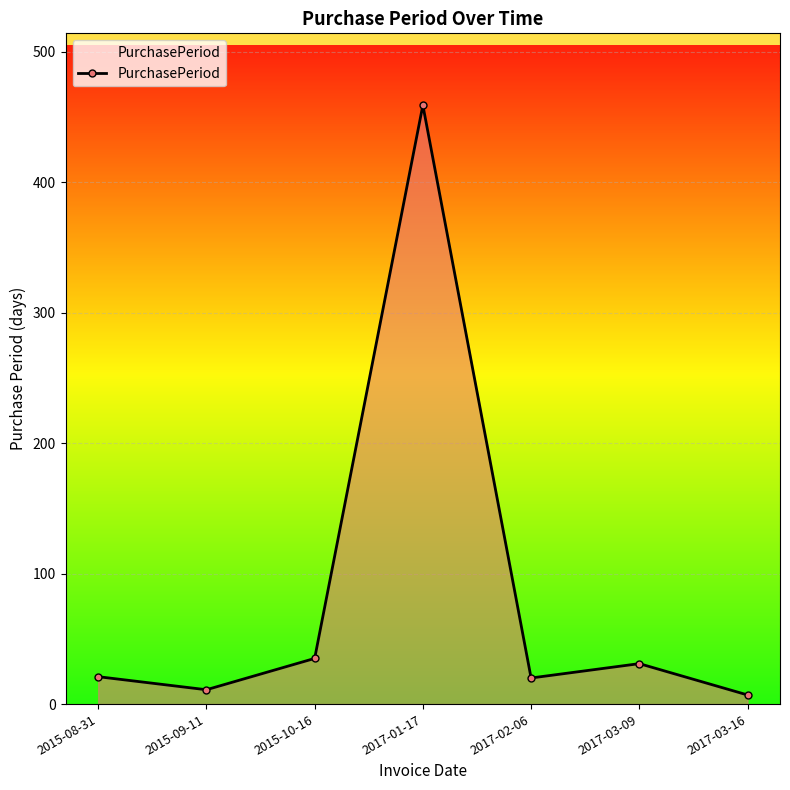

What is the sum of all values?

584